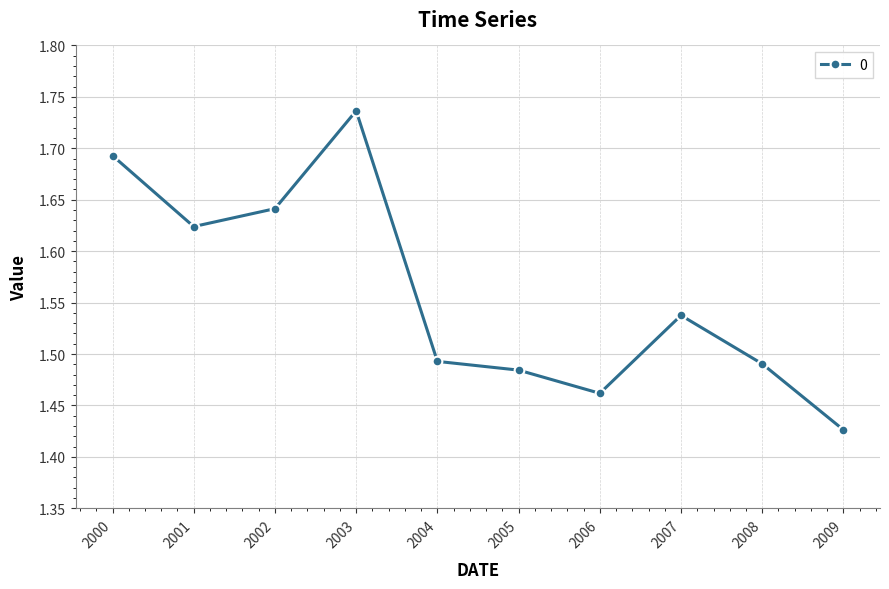

What is the ratio of the value at 2001 to the value at 2006?

1.1